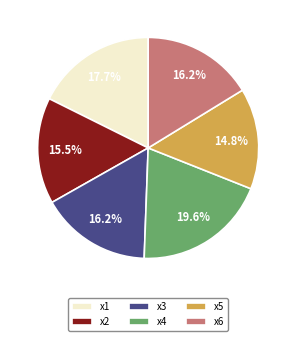

To the nearest percent, what percentage of the pie is x5?

15%